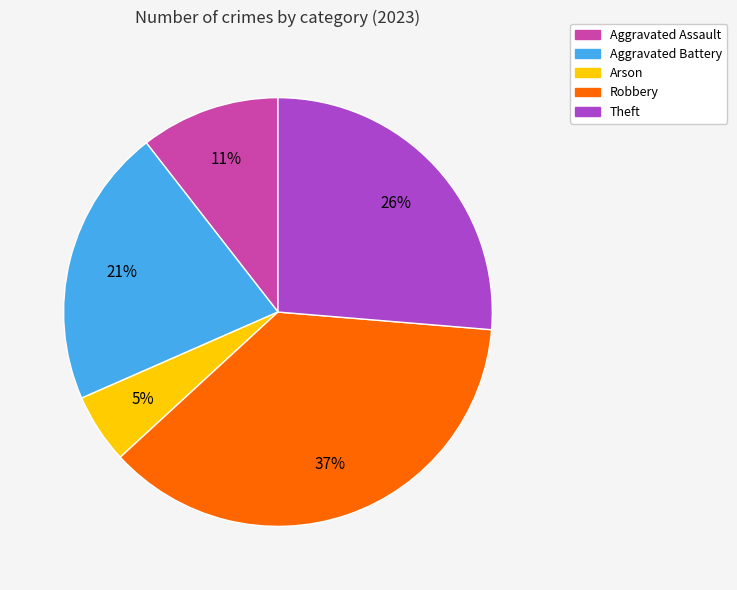

Rank the categories by value from highest to lowest.

Robbery, Theft, Aggravated Battery, Aggravated Assault, Arson